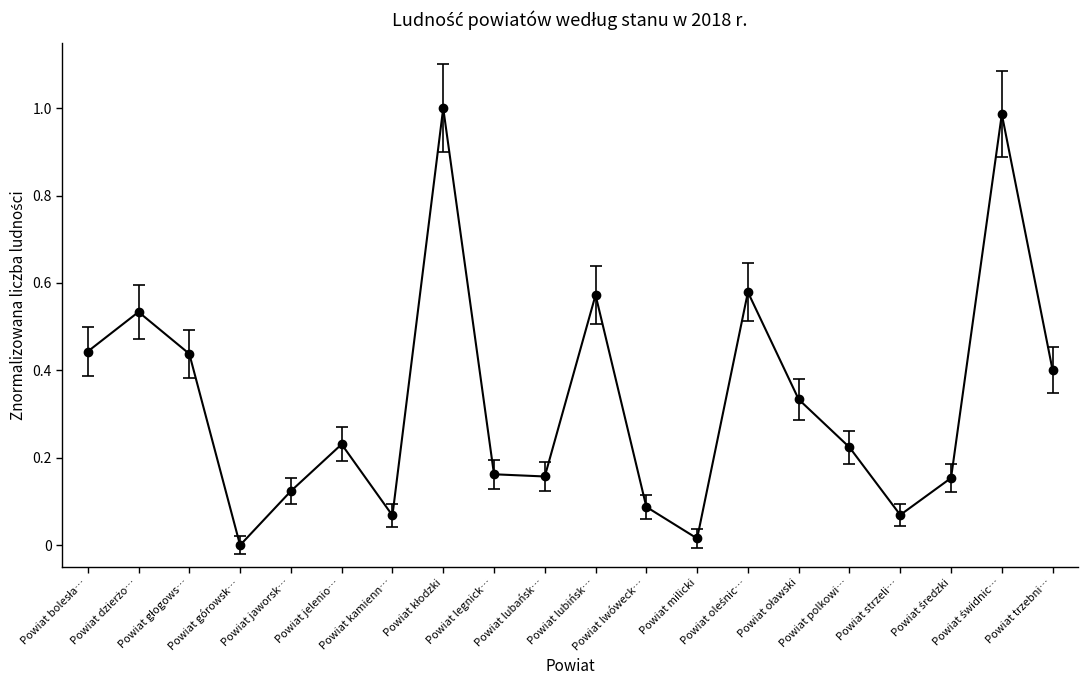

True or false: there are more than 1 points higher than both neighbors.

True